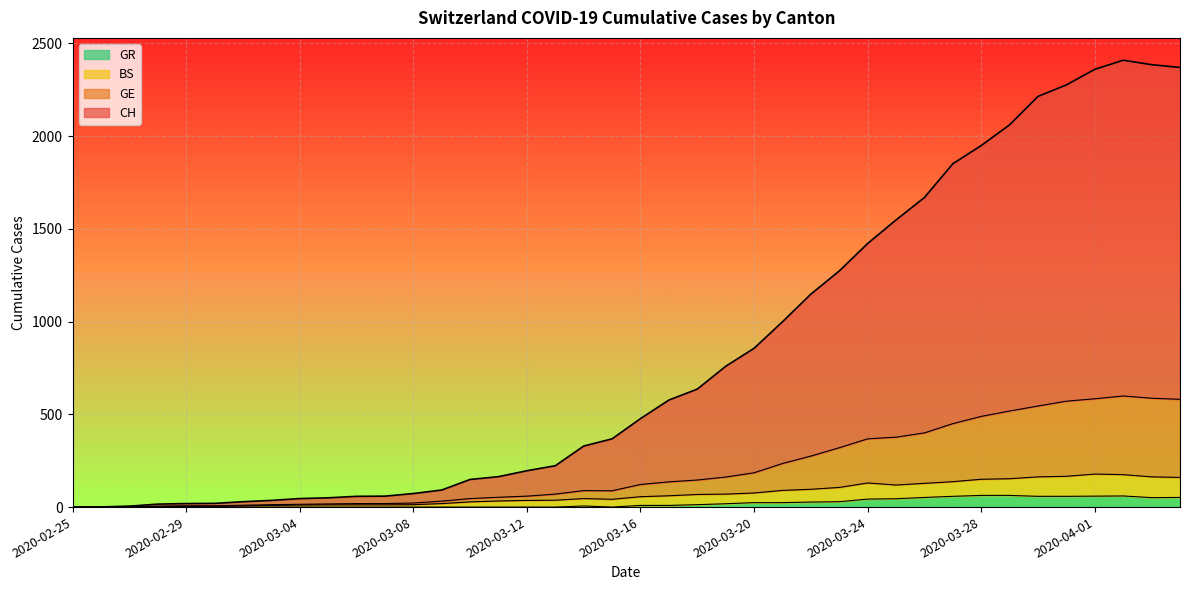

Reading right to left, list all the values displayed in this chart.

CH: 2370	2385	2409	2360	2276	2214	2061	1949	1851	1669	1548	1421	1273	1148	999	856	759	636	577	477	368	329	223	196	164	149	92	73	59	58	50	46	36	29	20	19	16	5	1	0
GE: 581	587	599	584	571	545	518	489	450	400	377	368	320	275	235	185	162	146	136	122	88	89	70	59	53	46	32	22	19	19	17	15	13	10	7	7	5	4	1	0
BS: 160	163	175	178	166	163	153	150	137	128	119	130	106	96	90	76	70	68	61	56	42	46	37	36	33	28	19	13	12	12	12	11	9	7	4	4	3	3	0	0
GR: 52	51	60	59	58	58	63	63	58	52	45	43	29	27	24	24	18	13	9	9	0	6	0	0	0	0	0	0	0	0	0	0	0	0	0	0	0	0	0	0